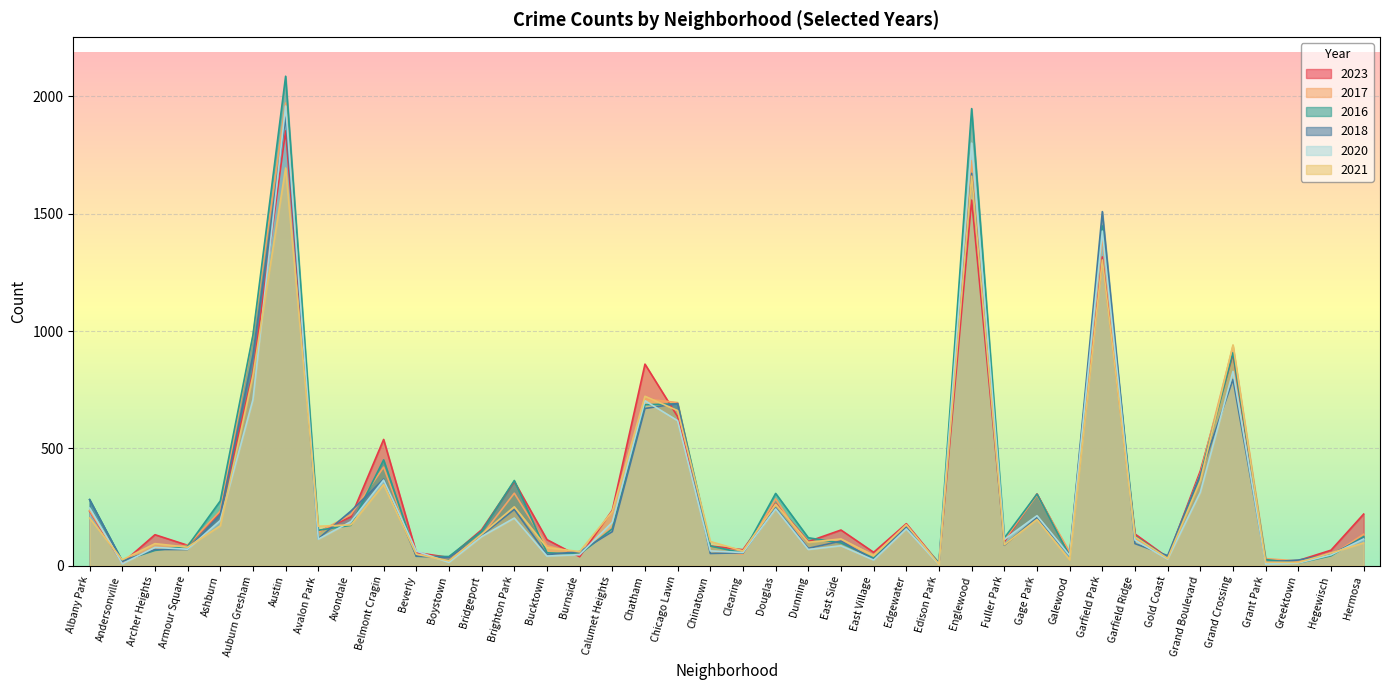

The value of 2016 at Chatham is 686. True or false?

True